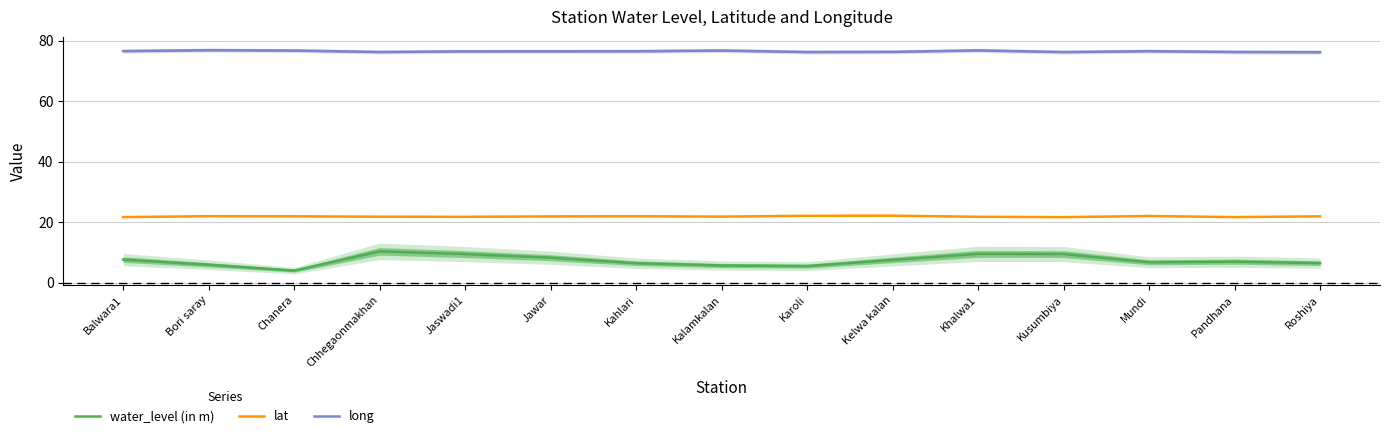

Reading right to left, what are all the values shown in this chart?

water_level (in m): 6.5	7.0	6.8	9.5	9.6	7.6	5.5	5.7	6.5	8.3	9.5	10.4	4.0	6.0	7.7
lat: 22.0	21.7	22.1	21.7	21.8	22.2	22.1	21.9	22.0	21.9	21.8	21.8	22.0	22.0	21.7
long: 76.2	76.2	76.5	76.2	76.7	76.3	76.2	76.7	76.5	76.4	76.4	76.2	76.7	76.8	76.5